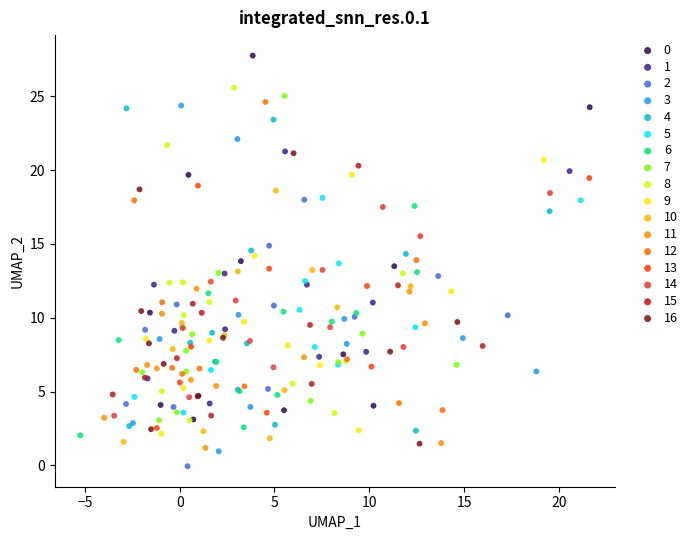

Which series has the largest Y range (max minus min)?

0